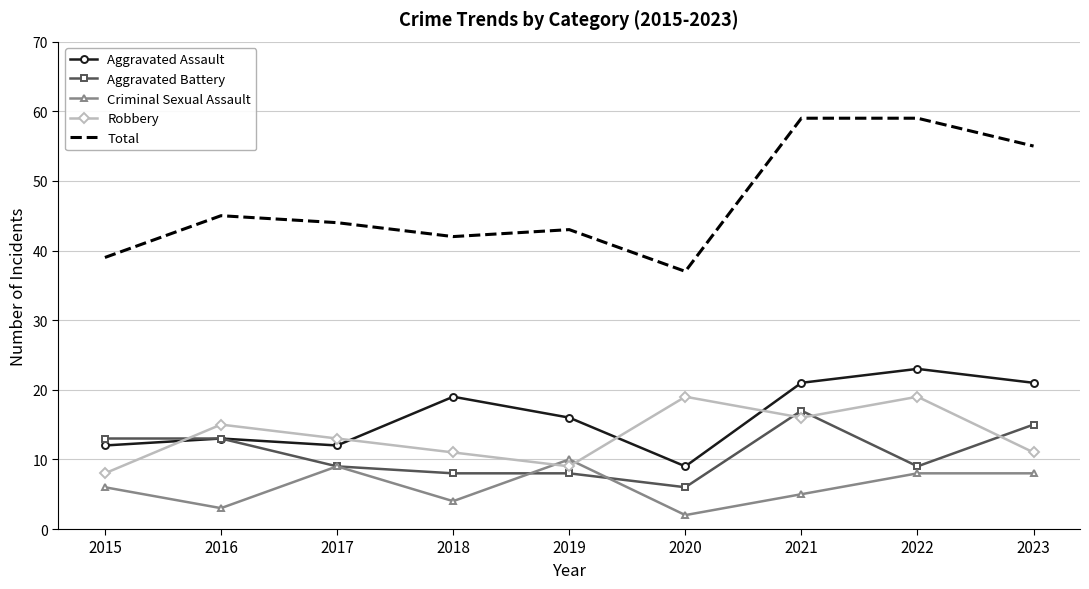

At which label does Aggravated Assault reach its minimum?

2020